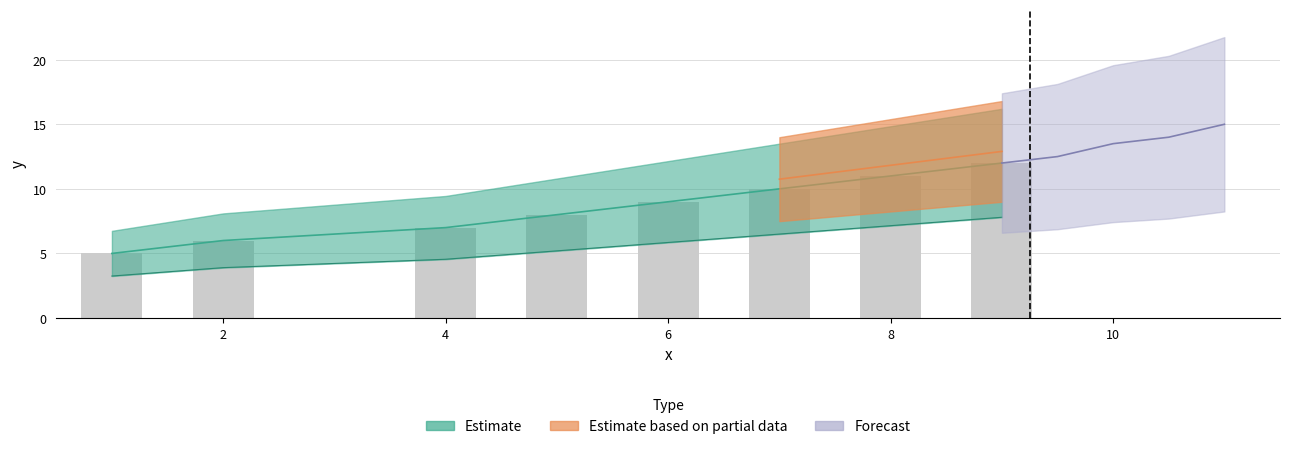

What is the value of the 8th bar from the left?

12